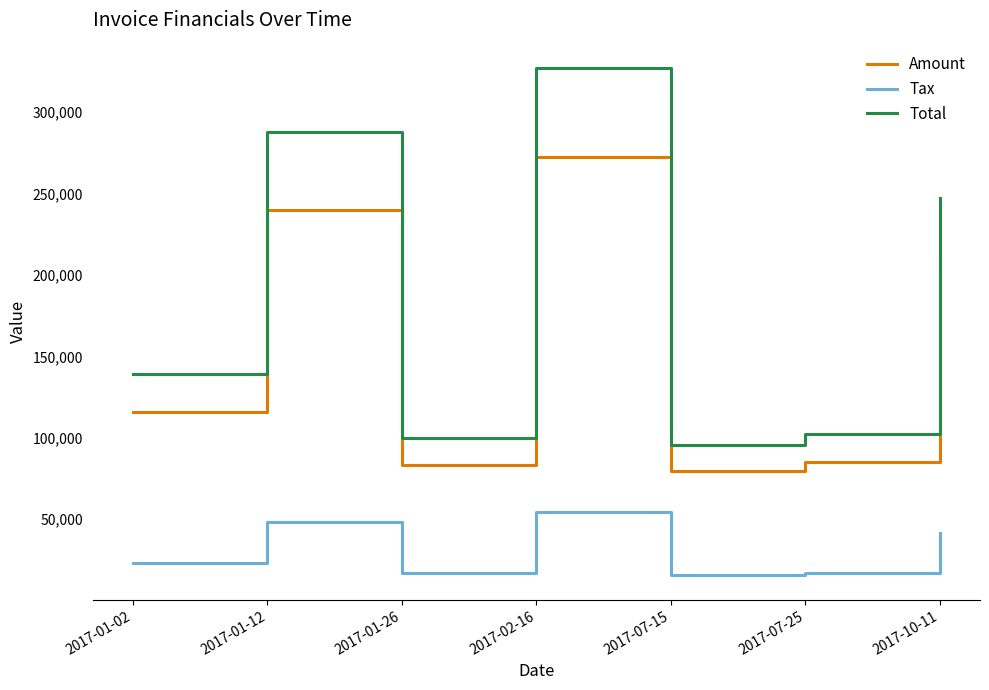

List the series in order of their overall mean, lowest first.

Tax, Amount, Total